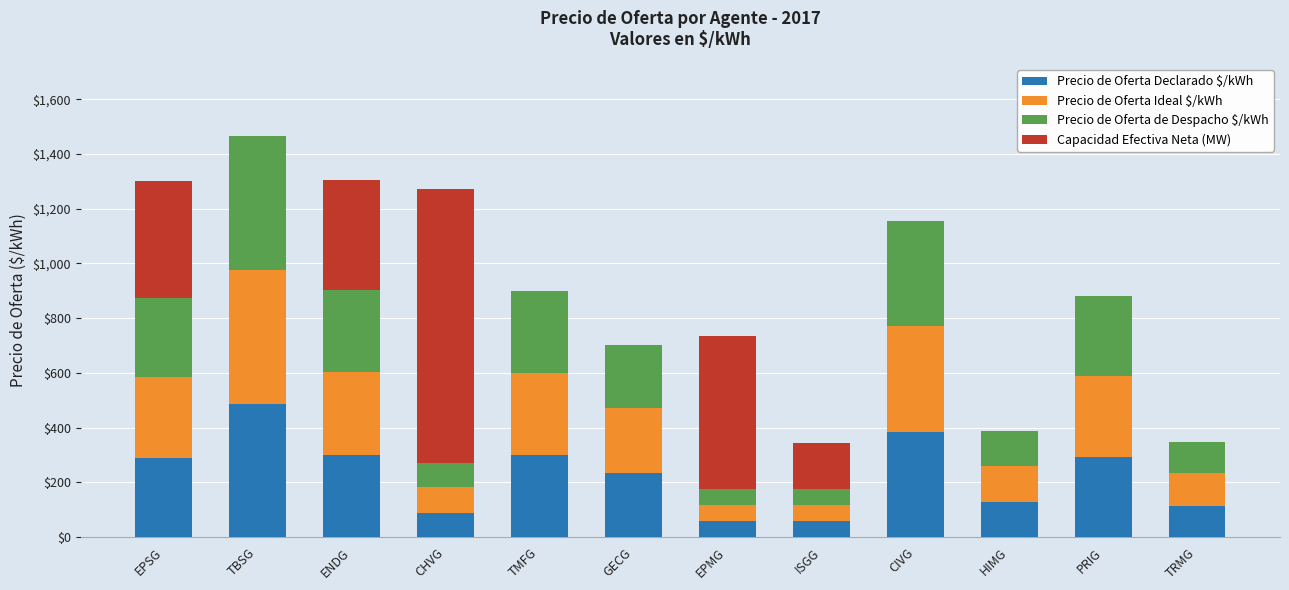

What value does the Precio de Oferta Declarado $/kWh series have at EPSG?

290.0